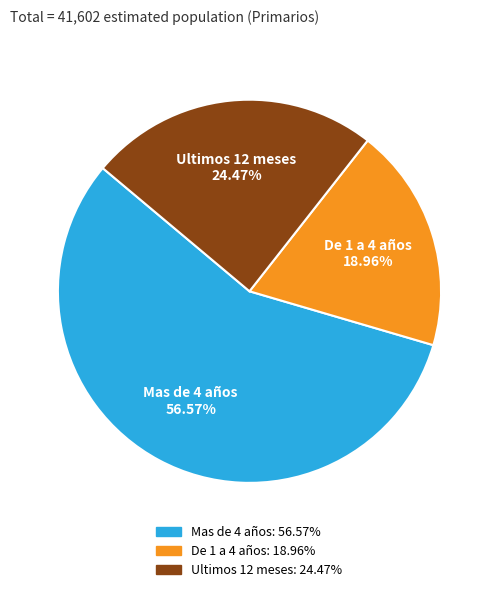

To the nearest percent, what is the combined percentage of Ultimos 12 meses and De 1 a 4 años?

43%